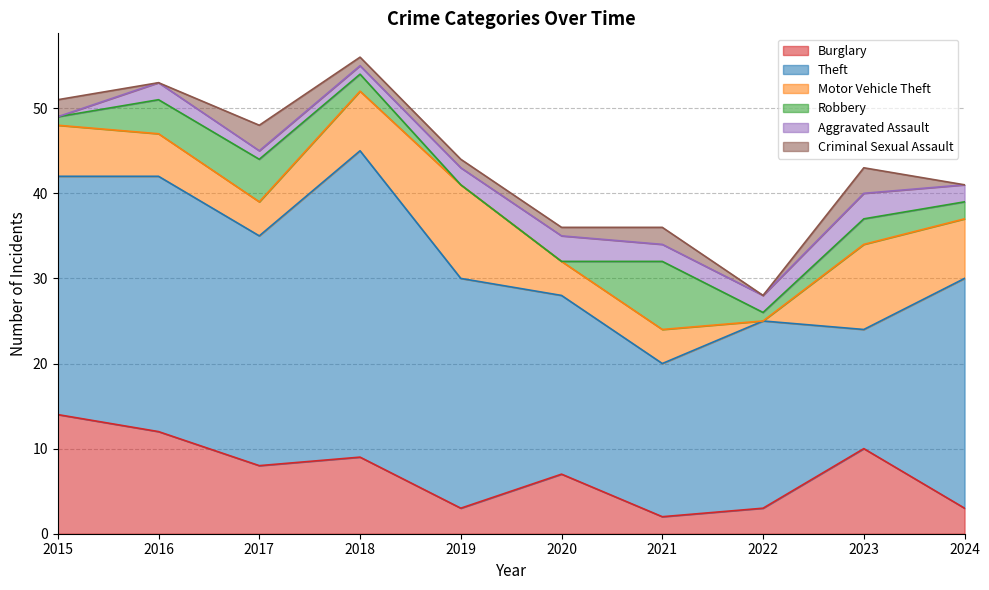

The value of Criminal Sexual Assault at 2015 is 3. True or false?

False